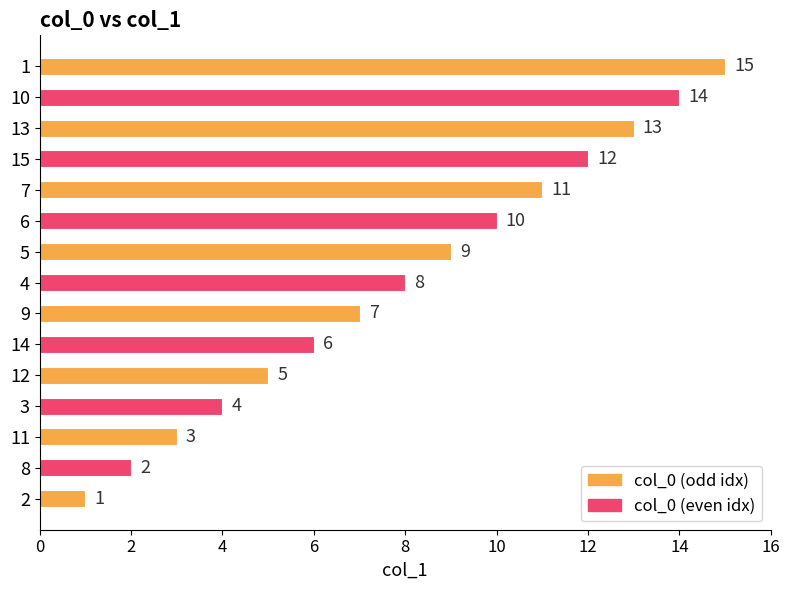

The value at 1 is 15. True or false?

True